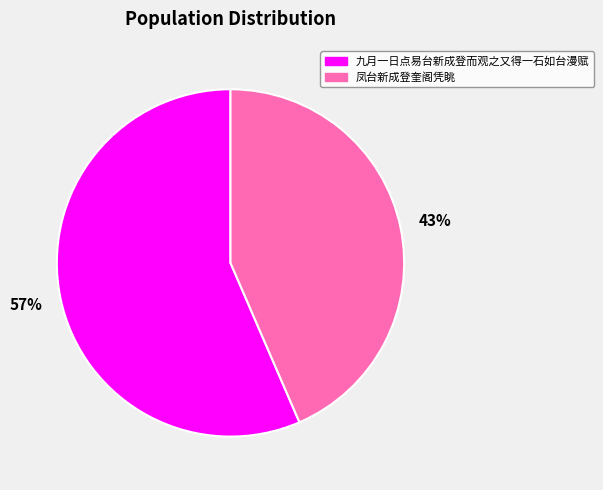

Is the sum of 九月一日点易台新成登而观之又得一石如台漫赋 and 凤台新成登奎阁凭眺 greater than half?

Yes